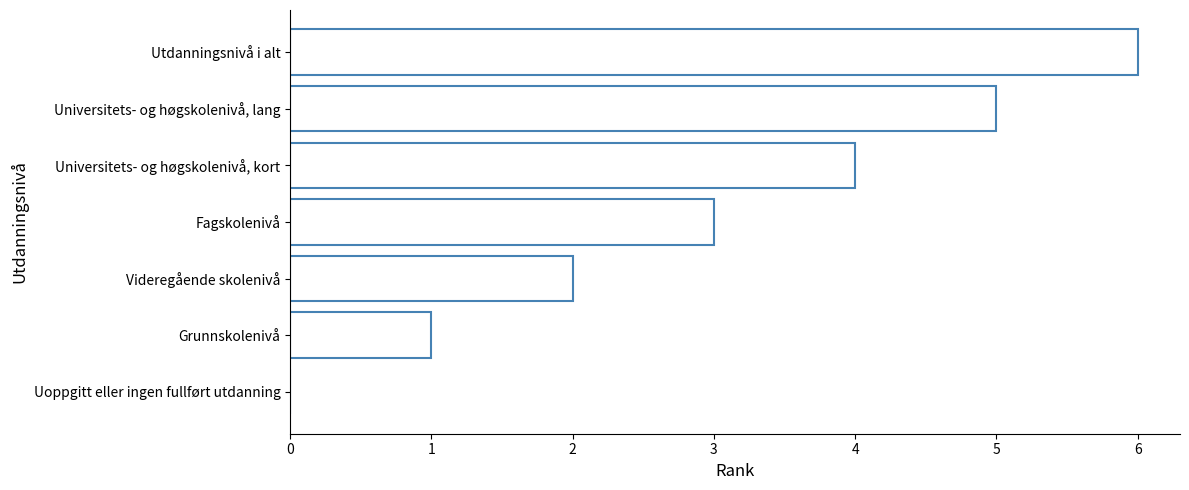

How many data points does each series have?

7